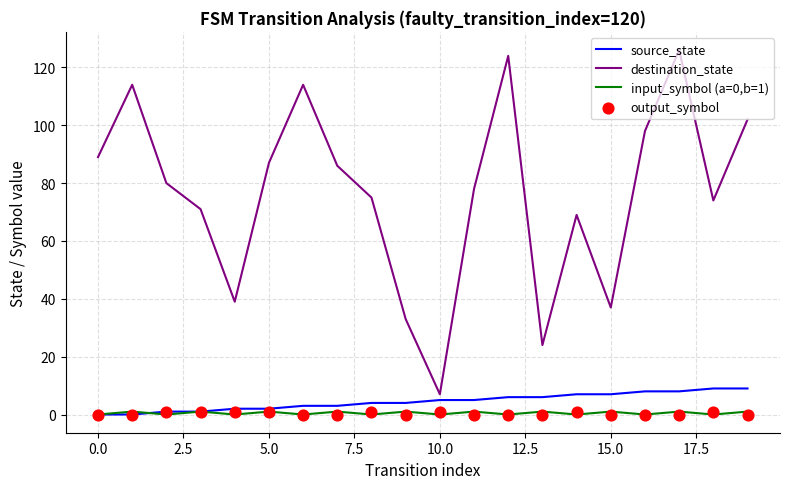

At which category is the sum across all series the highest?

17